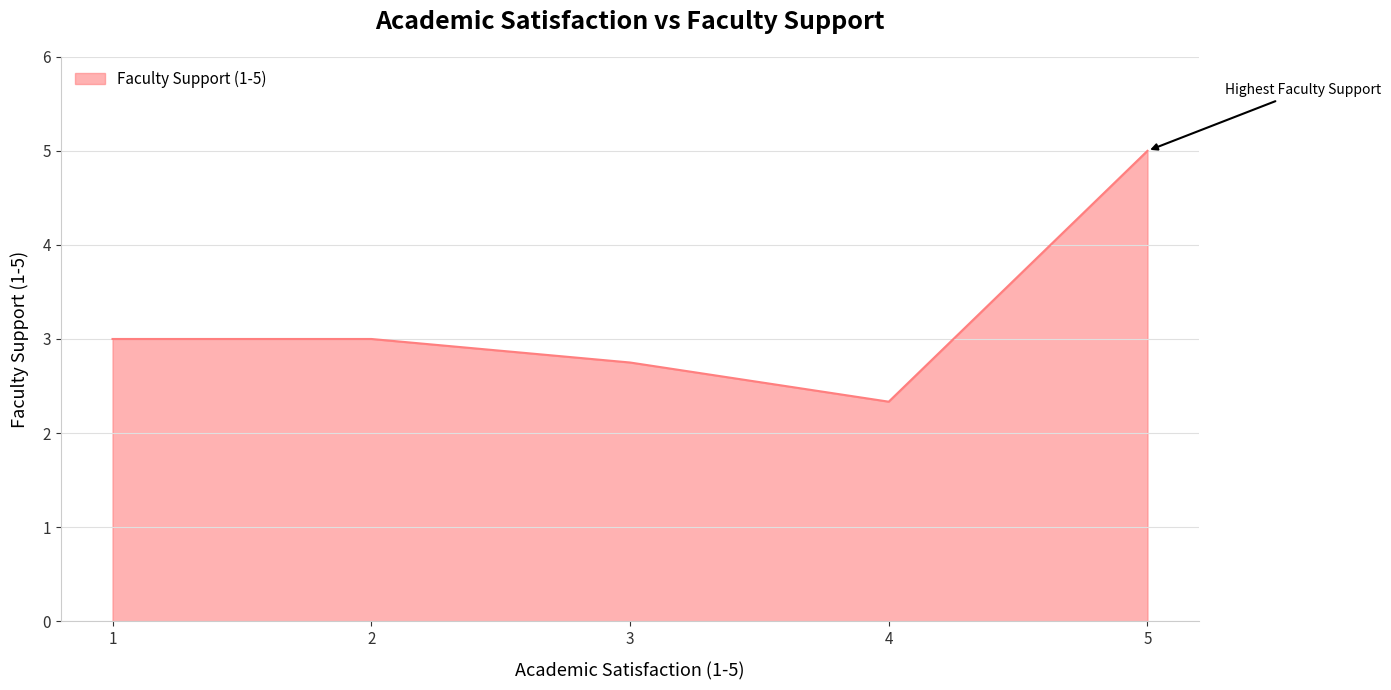

True or false: the data has more than 2 interior local peaks.

False